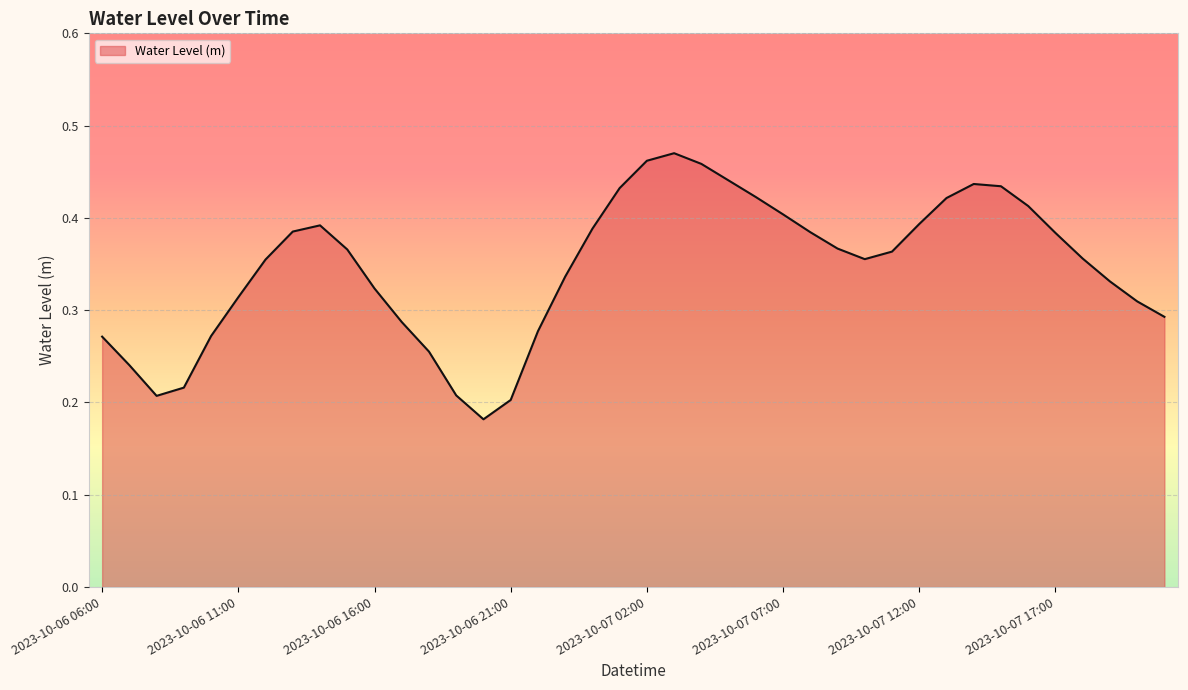

How many lines are shown in the chart?

1